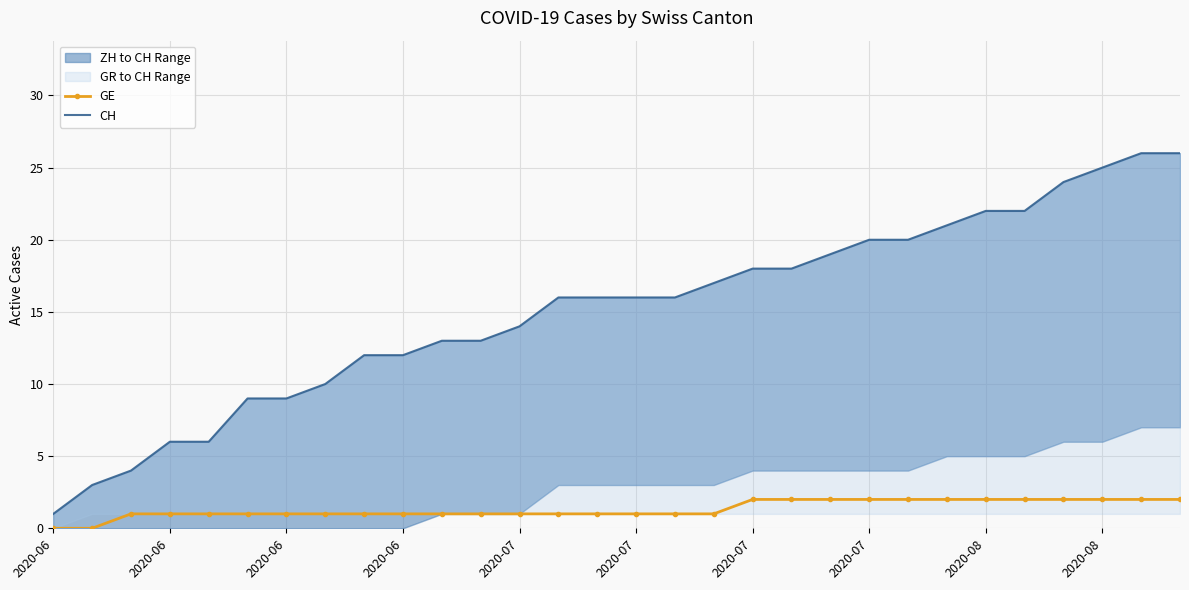

True or false: CH and GE cross at least once.

False